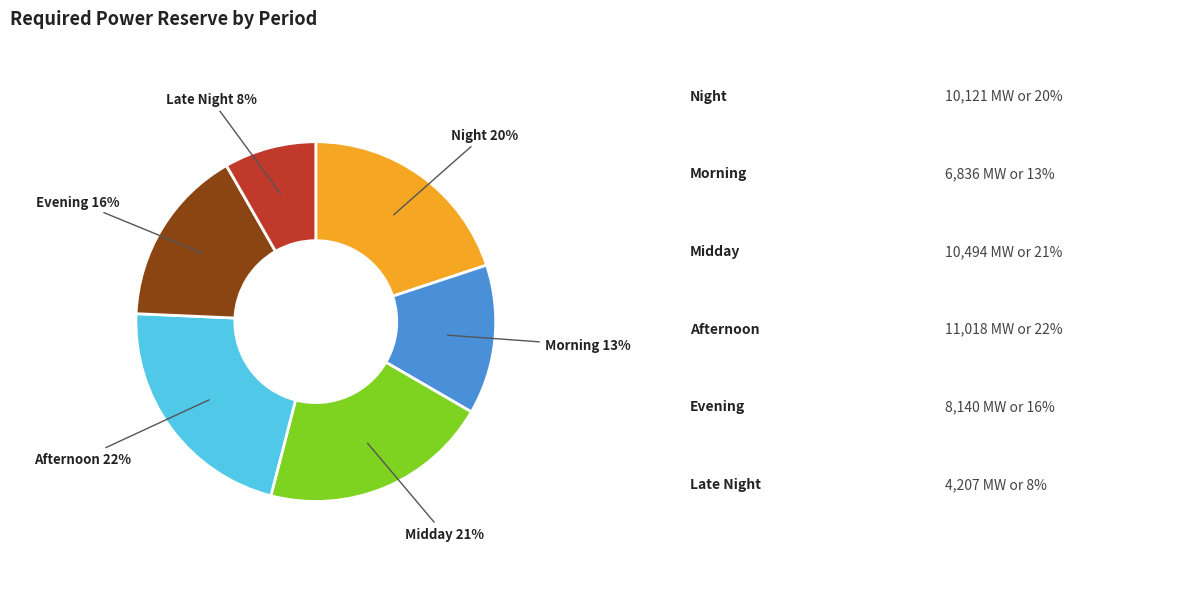

How many segments does this pie chart have?

6